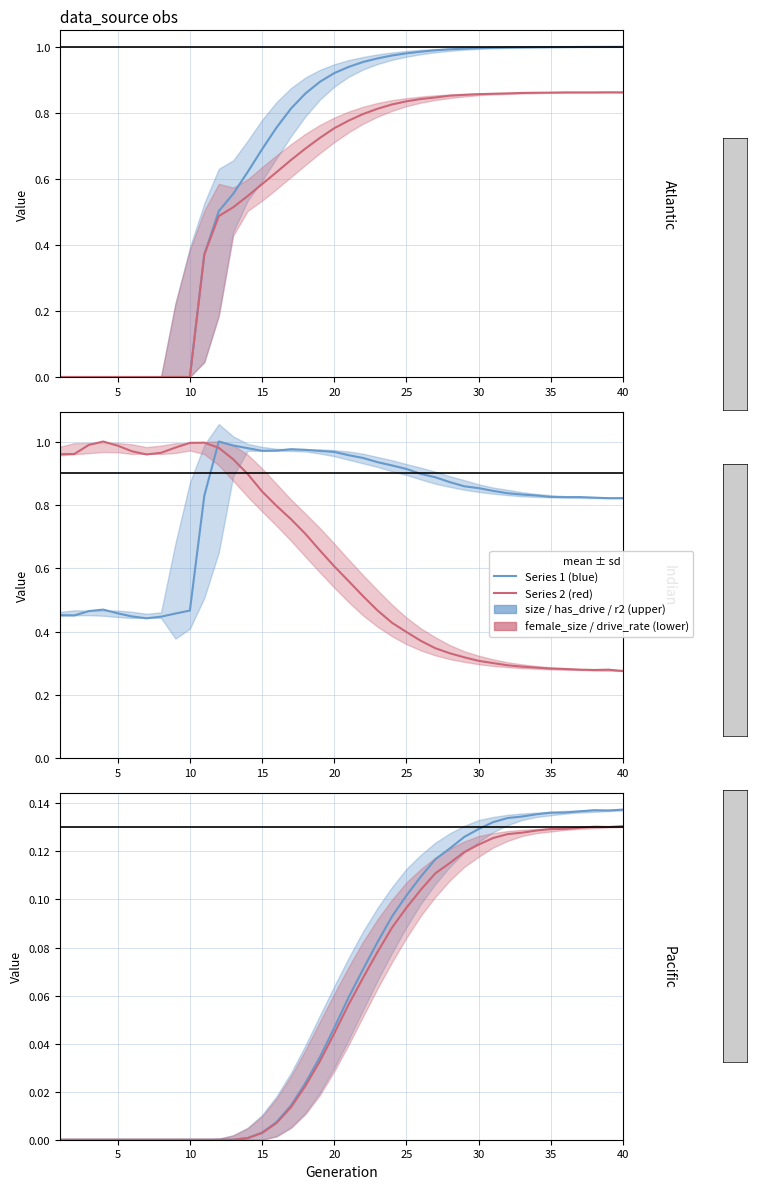

How many lines are shown in the chart?

6